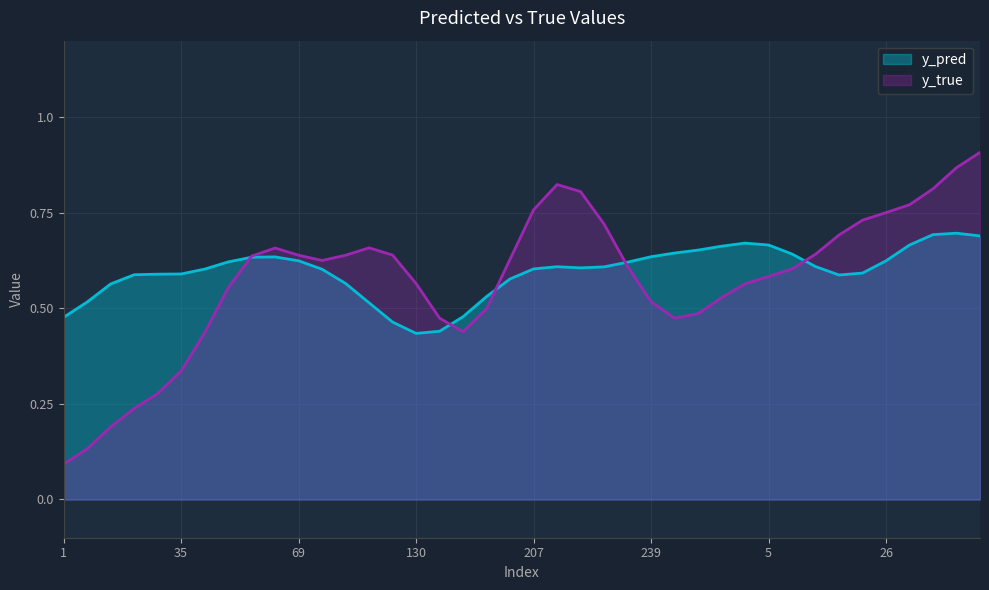

Where do y_true and y_pred first cross each other?

10 and 23